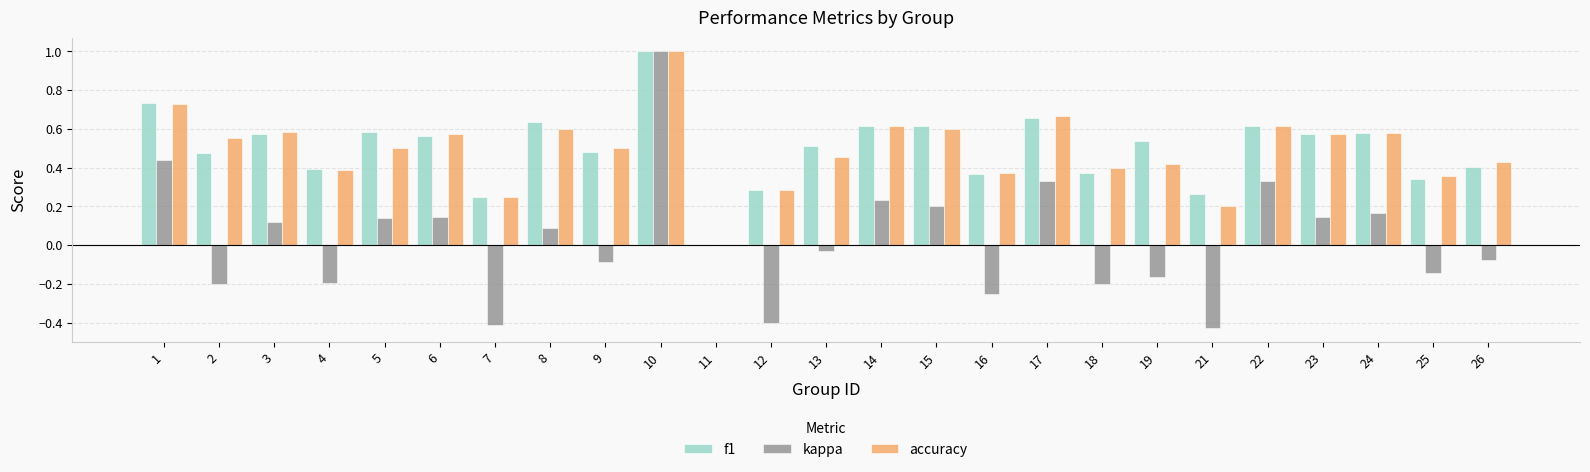

Which series has the largest range (max minus min)?

kappa